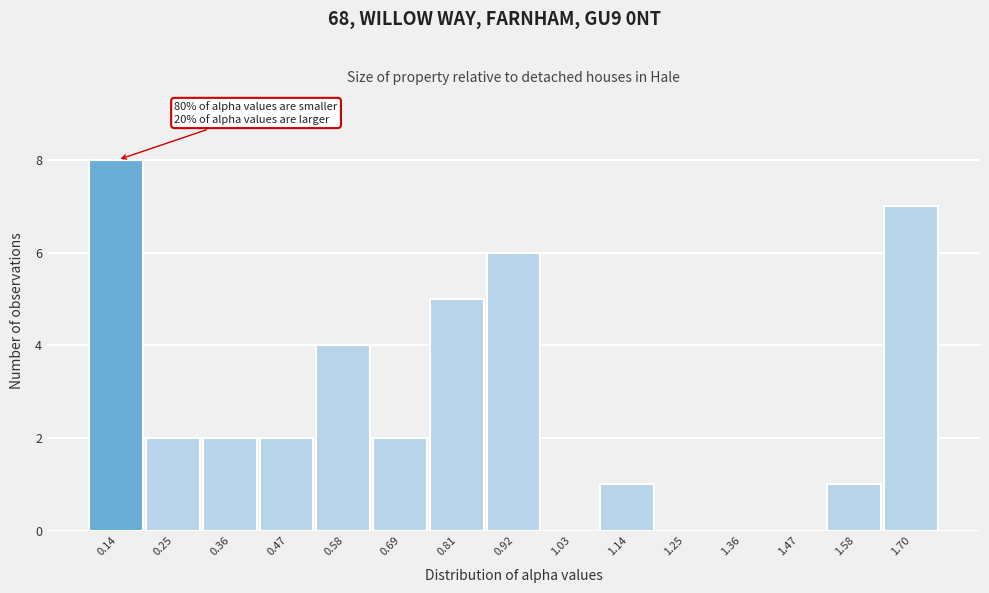

Over which range of the x-axis is the bar tallest?

0.08 to 0.20